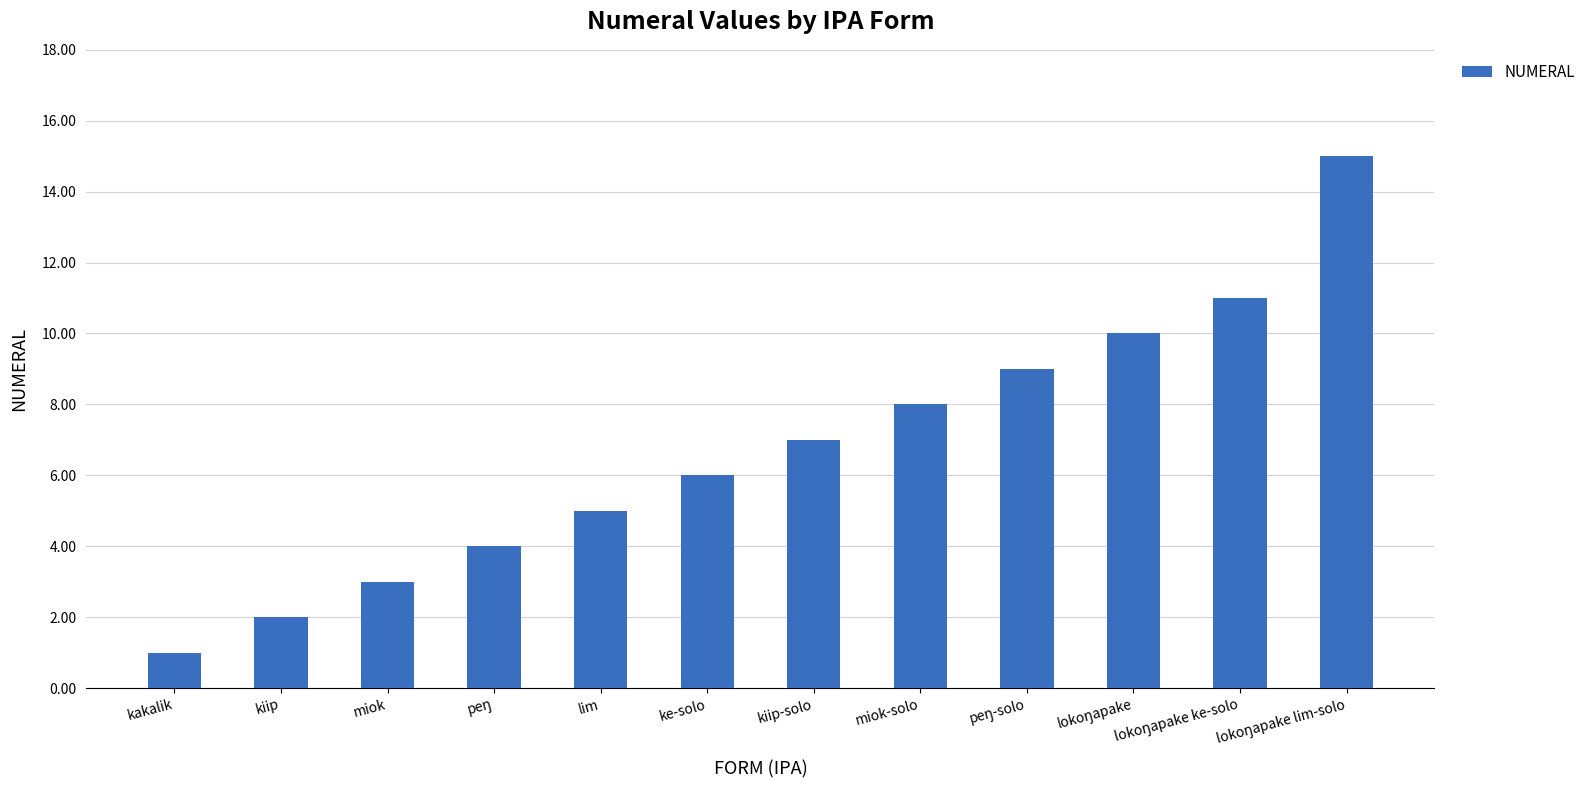

Reading left to right, transcribe all the data shown in this chart.

1	2	3	4	5	6	7	8	9	10	11	15